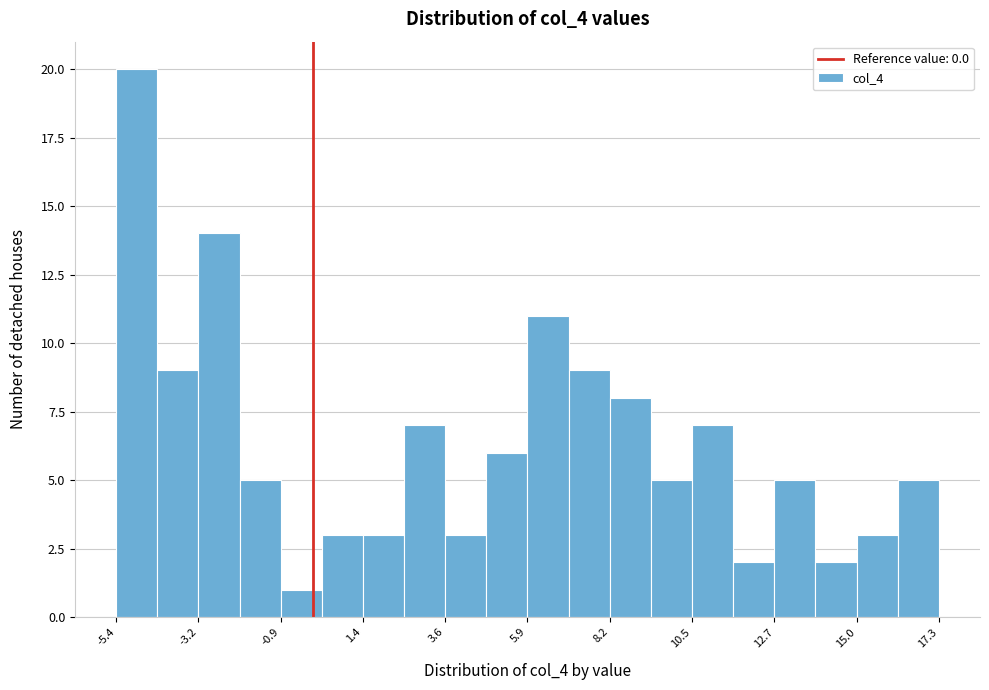

Read against the x-axis, roughly where is the centre of the tallest bar?

-5.0